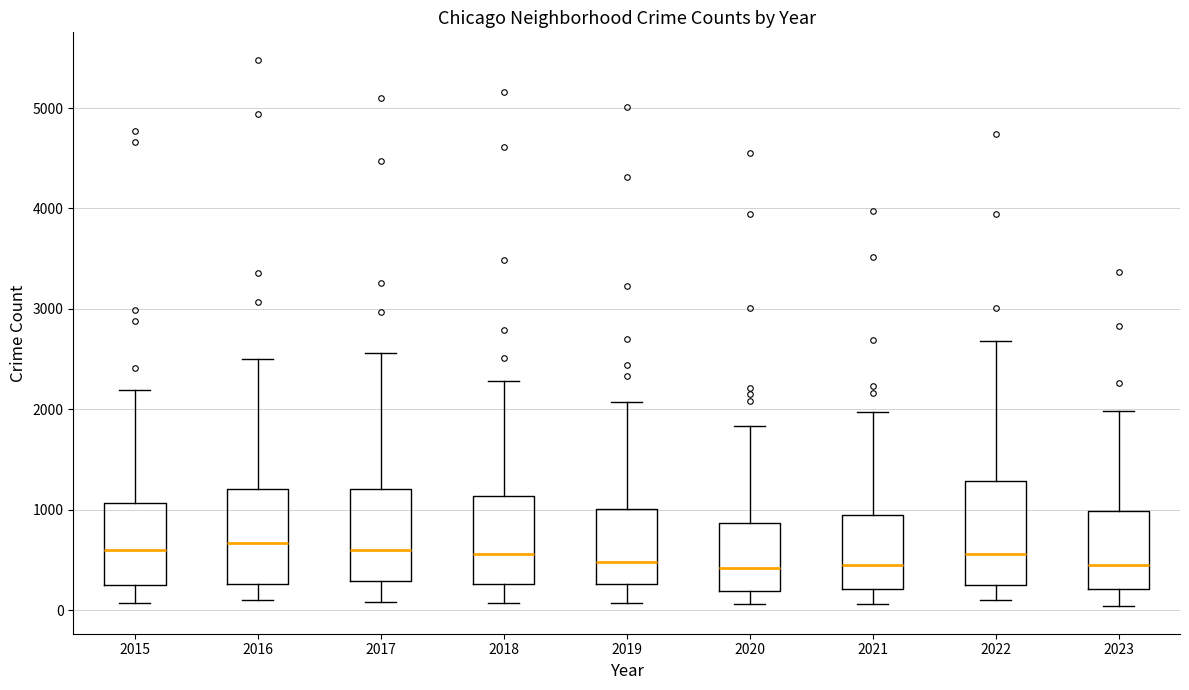

Reading left to right, transcribe this box plot: for each box, give where its median line is, the range the box spans, and where its two whiskers end, as read against the y-axis. The values are not printed on the chart, so give them approximately, as read against the axis.

2015: median 600, box 300 to 1100, whiskers 100 to 2200
2016: median 700, box 300 to 1200, whiskers 100 to 2500
2017: median 600, box 300 to 1200, whiskers 100 to 2600
2018: median 600, box 300 to 1100, whiskers 100 to 2300
2019: median 500, box 300 to 1000, whiskers 100 to 2100
2020: median 400, box 200 to 900, whiskers 100 to 1800
2021: median 500, box 200 to 900, whiskers 100 to 2000
2022: median 600, box 300 to 1300, whiskers 100 to 2700
2023: median 500, box 200 to 1000, whiskers 0 to 2000